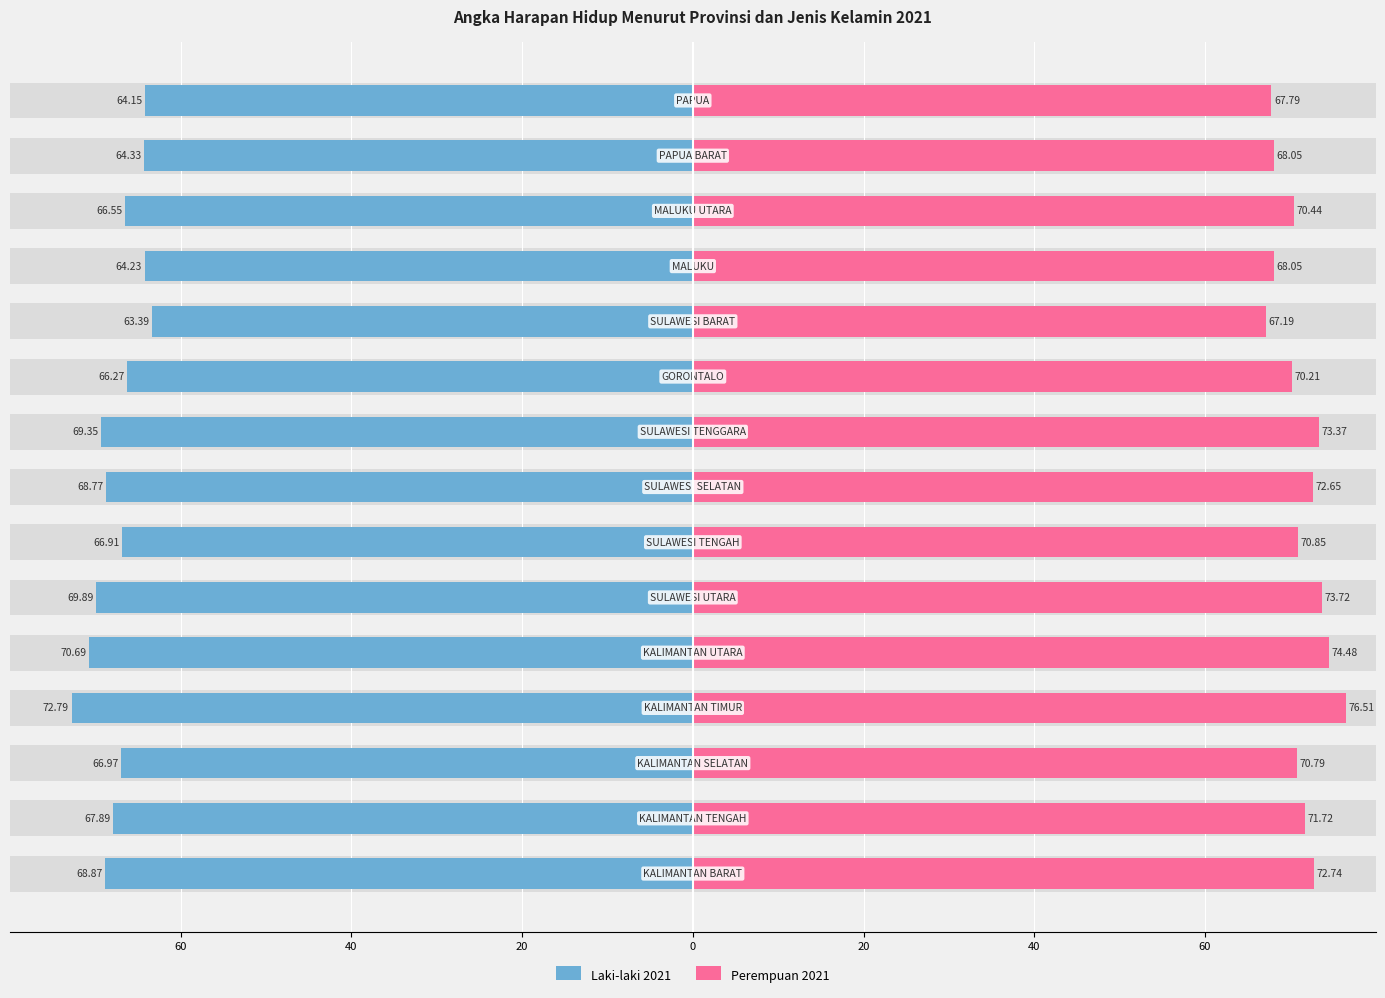

Count the number of categories in the chart.

15